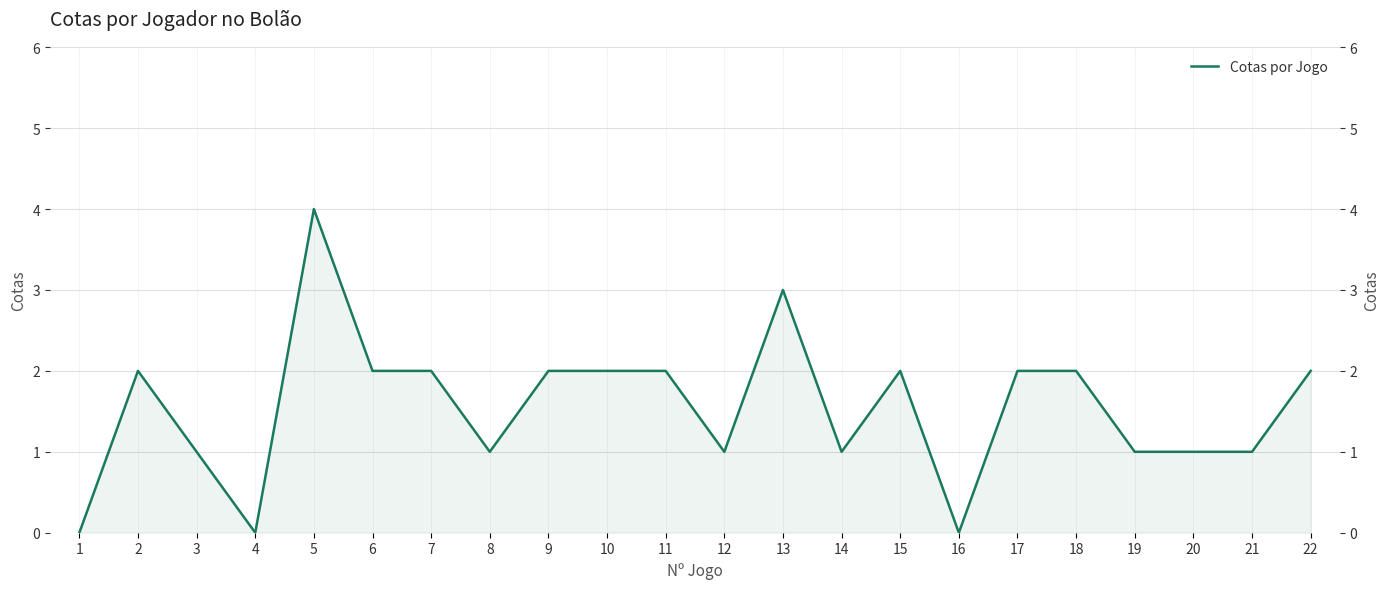

Reading left to right, extract all data points from this chart.

1=0	2=2	3=1	4=0	5=4	6=2	7=2	8=1	9=2	10=2	11=2	12=1	13=3	14=1	15=2	16=0	17=2	18=2	19=1	20=1	21=1	22=2